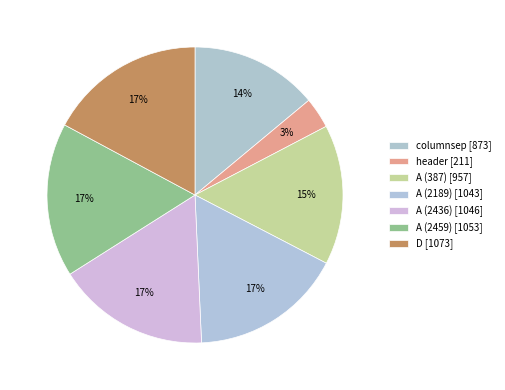

What is the largest slice in the pie chart?

D